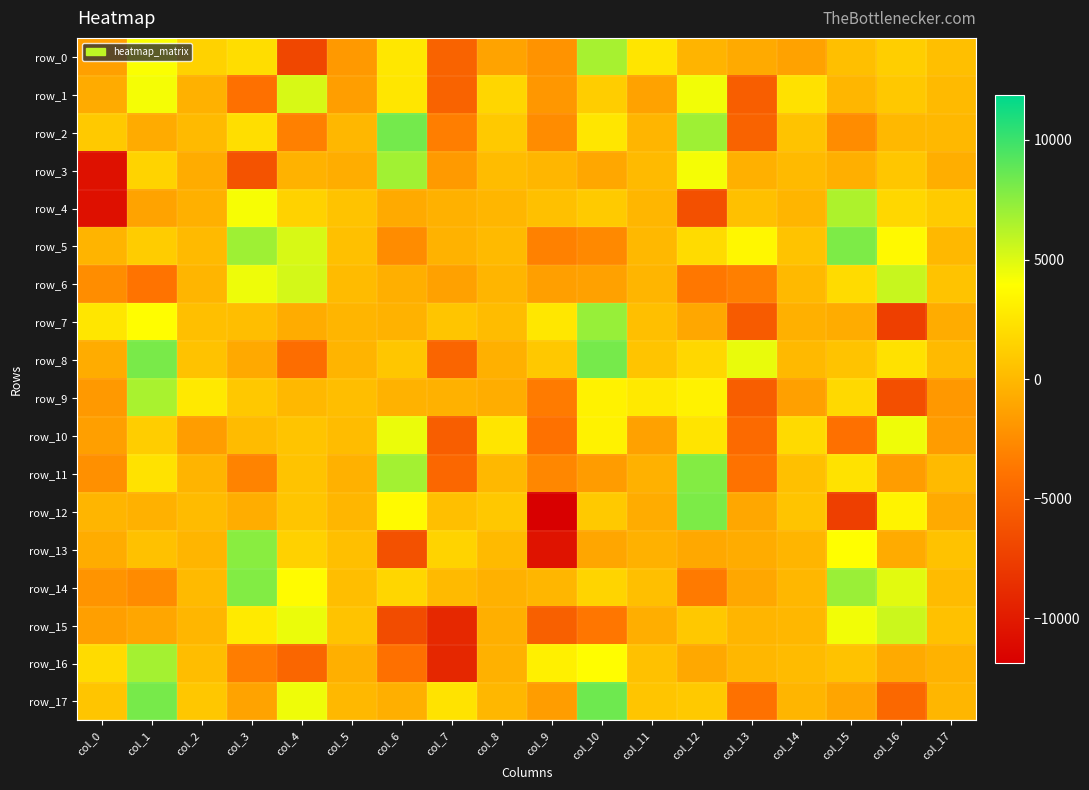

Reading left to right, extract all data points from this chart.

row_0: -1363.8	4038.3	1445.8	2049.2	-6946.2	-1758.5	2629.8	-5045.0	-1173.4	-2088.7	6681.3	2537.6	-262.5	-818.0	-1281.3	406.0	1239.7	340.0
row_1: -775.5	4243.5	-429.4	-4111.7	5178.5	-1523.9	2567.9	-5056.2	1635.8	-1898.1	1170.8	-1281.7	4329.5	-5378.0	2277.9	-117.0	863.0	66.3
row_2: 939.8	-767.2	57.1	2105.0	-3179.8	-48.0	8226.2	-3317.1	963.6	-2514.3	2570.8	-181.6	6958.6	-5052.2	642.4	-2478.2	-27.9	-15.3
row_3: -10638.9	1501.6	-687.8	-6081.5	-339.0	-639.5	6828.6	-1690.0	197.7	-137.2	-1001.5	138.7	4227.6	-508.9	56.8	-543.8	765.9	-584.2
row_4: -10677.4	-1229.4	-506.8	4209.5	1475.5	599.5	-801.8	-452.9	-103.4	450.9	1018.6	-134.2	-6286.9	431.9	-172.1	6451.2	1739.4	1049.1
row_5: -263.0	1071.2	46.6	6945.9	5187.1	457.5	-2521.2	-337.8	49.6	-3138.6	-2677.3	-27.5	1924.1	3512.5	640.8	7959.9	3659.5	-0.2
row_6: -2443.5	-3909.7	-150.9	4466.9	5318.0	162.3	-519.6	-1316.3	-166.1	-1427.4	-1342.2	-158.9	-3680.9	-3227.6	9.5	1960.9	5687.3	576.8
row_7: 2558.1	3896.5	406.9	297.3	-698.0	-224.5	-347.9	701.1	205.8	2620.4	7148.7	396.3	-952.0	-5542.4	-506.6	-654.7	-7429.5	-658.9
row_8: -732.6	8101.1	531.9	-879.3	-4272.6	-246.0	764.4	-4829.0	-496.4	884.3	8200.1	668.3	1727.0	4595.8	13.9	602.0	2275.7	50.5
row_9: -1775.2	6601.0	2699.5	839.1	-18.6	304.2	-356.5	-449.9	-638.6	-3476.0	3201.9	2708.5	3208.0	-5379.0	-1361.8	1839.3	-6374.2	-1848.3
row_10: -1416.2	1159.6	-1539.5	174.0	673.5	222.0	4554.5	-5333.7	2520.7	-3995.7	3275.9	-1300.7	2480.0	-4524.2	1876.4	-4092.0	4439.3	-1599.0
row_11: -2290.1	2344.2	-242.5	-3013.8	614.4	-376.5	6780.6	-4722.1	-22.1	-2816.6	-1609.0	-400.4	7752.8	-3971.4	440.1	2334.9	-1572.2	109.4
row_12: -185.8	-414.8	143.7	-641.8	733.3	-113.7	3689.4	329.3	886.3	-11878.0	941.9	-728.6	8020.6	-990.8	664.6	-7433.6	3335.0	-834.6
row_13: -666.9	509.3	-139.7	7602.6	1392.5	413.5	-6223.0	1491.9	116.8	-10529.0	-1053.8	-395.6	-889.8	-717.8	-211.7	3921.3	-763.0	546.5
row_14: -2071.6	-2560.9	114.4	7828.0	3738.4	314.3	1671.7	90.7	-383.2	-110.7	1572.7	359.8	-3508.5	-991.3	-54.0	7083.5	4828.4	170.4
row_15: -1409.6	-1022.7	-128.3	2805.2	4552.2	597.6	-6572.9	-9078.7	-548.0	-5220.5	-3715.0	-596.4	860.9	-200.4	-70.7	4349.9	5532.8	490.4
row_16: 1960.9	6753.2	245.2	-3379.7	-4818.3	-534.0	-4087.7	-9126.6	-454.3	3119.4	3853.7	504.9	-923.6	-60.0	144.6	527.3	-817.3	-360.8
row_17: 704.7	8135.4	790.5	-1246.1	4445.7	-5.1	-510.6	2375.8	-79.7	-1562.6	8436.5	728.6	965.0	-4079.6	-166.6	-1068.0	-4658.0	-130.5